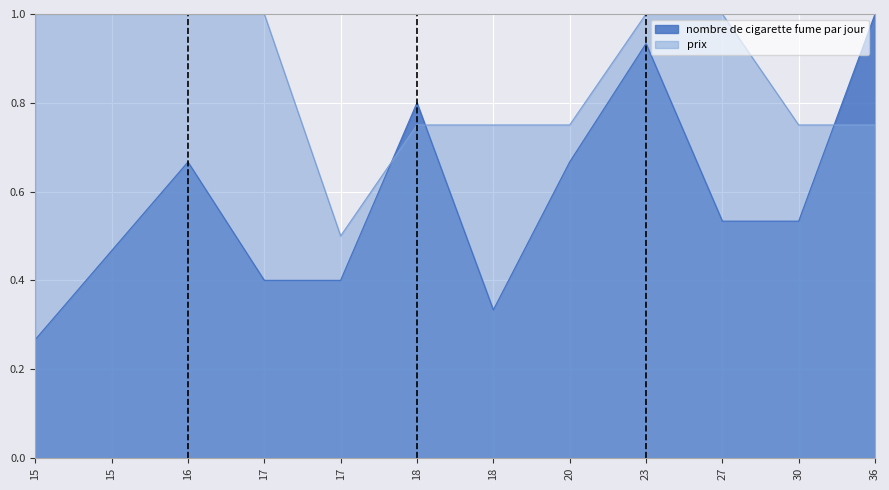

What is the minimum value for prix?

0.5